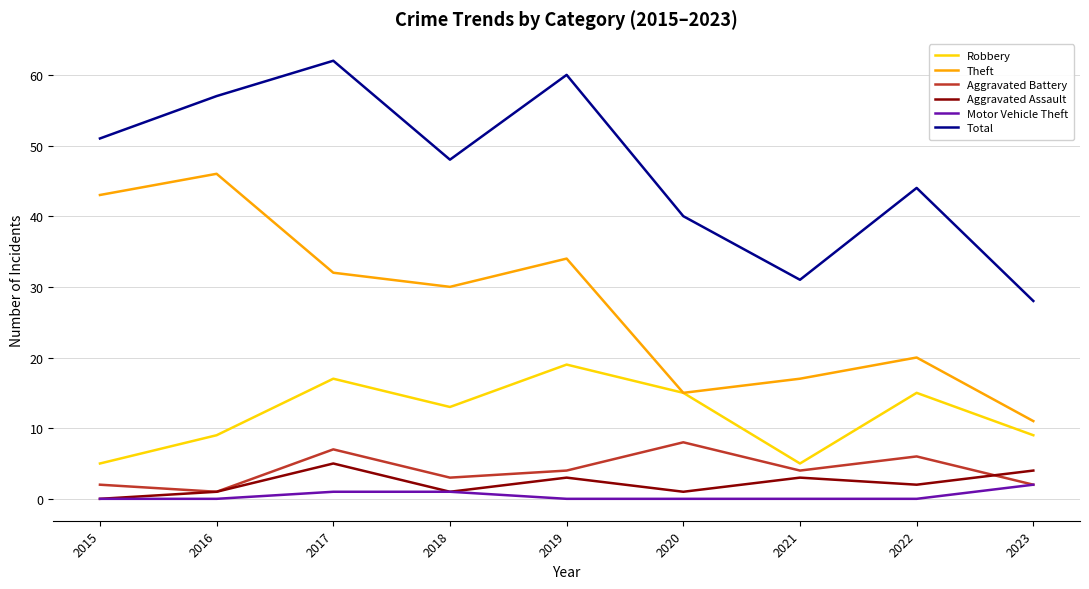

What is the total value across all series at 2018?

96